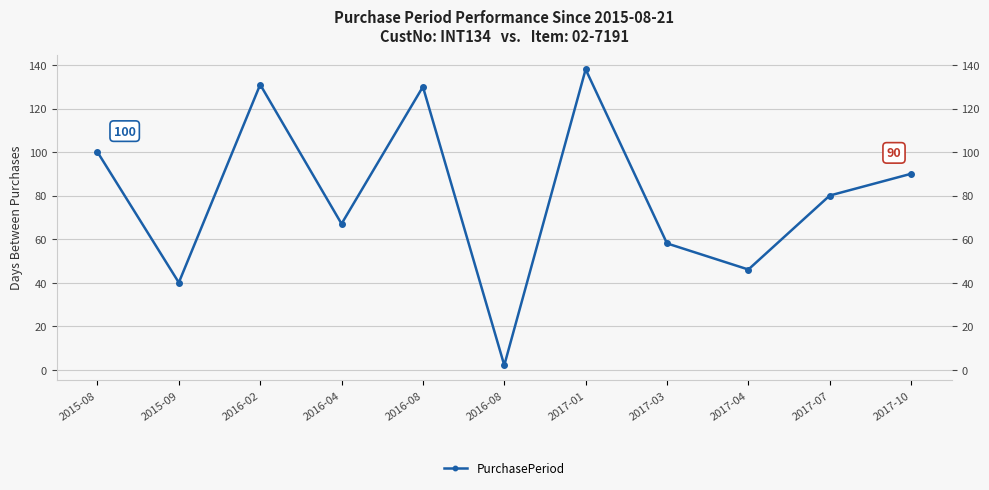

What is the ratio of the value at 2017-01 to the value at 2016-02?

1.1